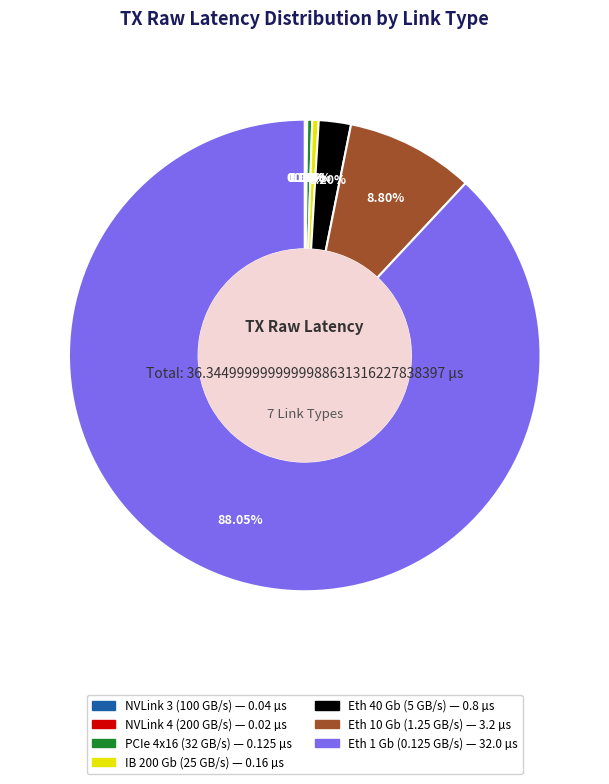

To the nearest percent, what portion does Eth 40 Gb (5 GB/s) represent?

2%